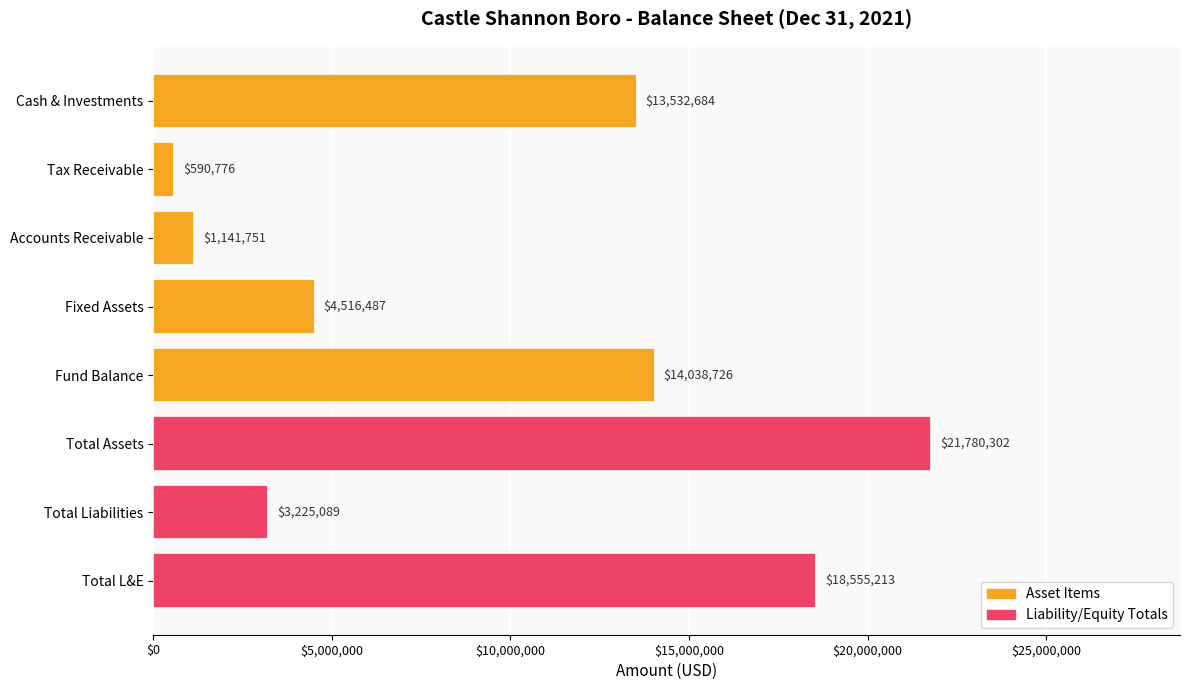

The chart shows a value of 2935532 at Fixed Assets. True or false?

False